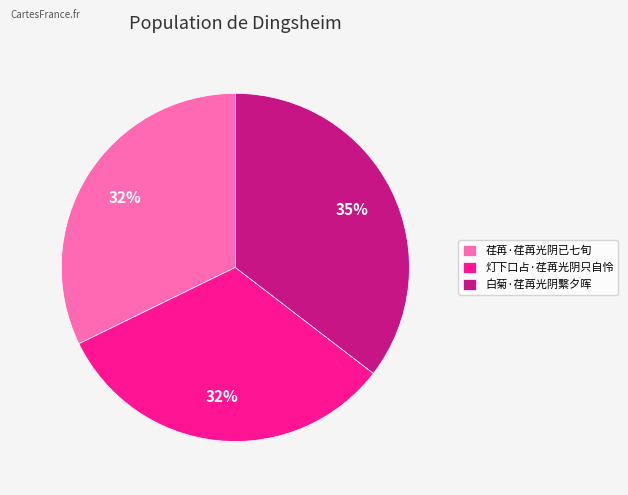

What percentage is the 白菊·荏苒光阴繫夕晖 slice, to the nearest percent?

35%